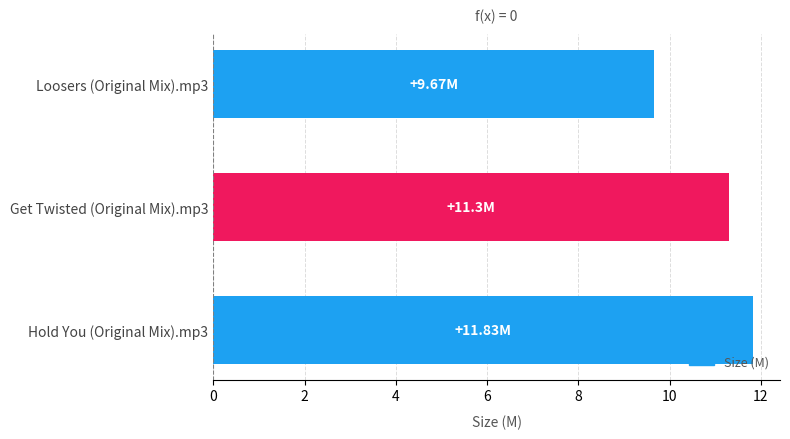

Does the chart contain any negative values?

No